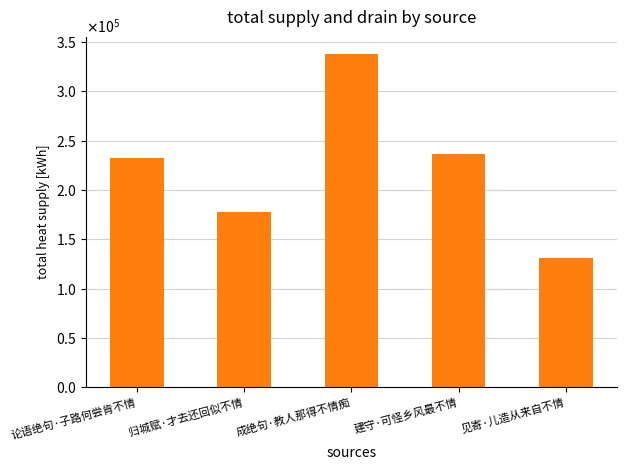

At which label is the value closest to 234551?

建守·可怪乡风最不情